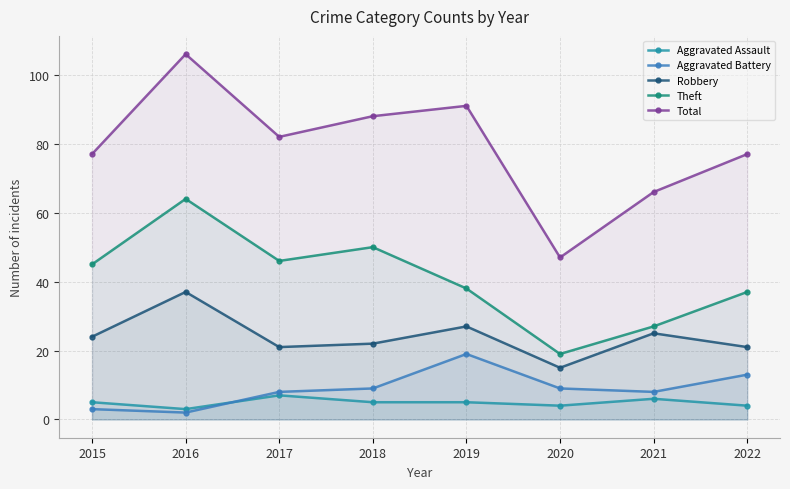

What is the approximate value of Aggravated Assault at 2018?

5